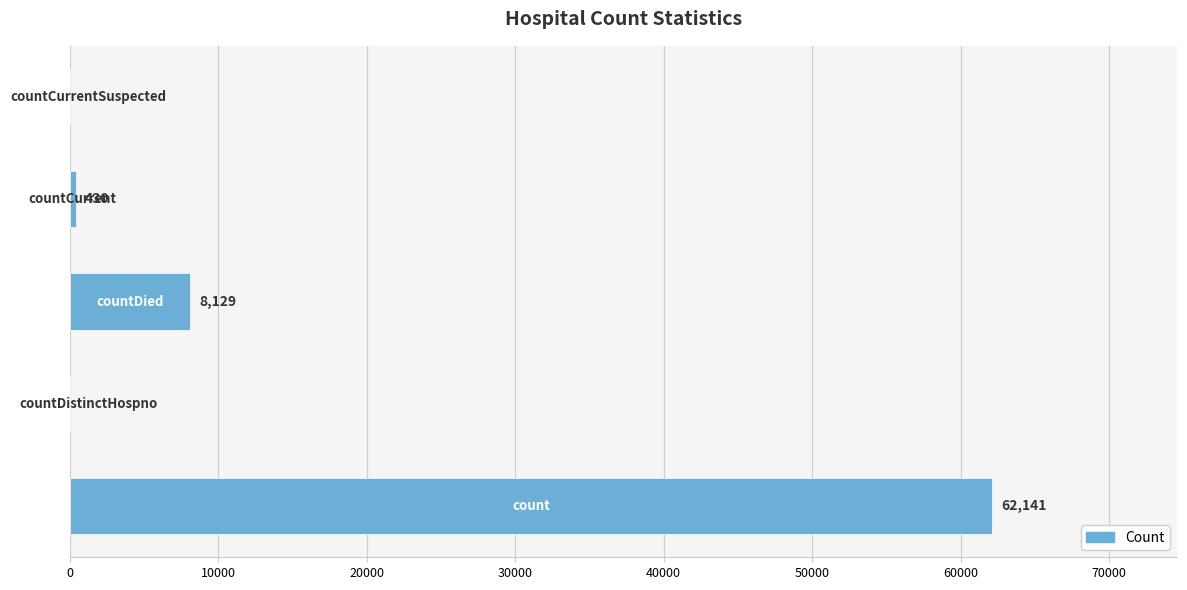

How many series are shown in this chart?

1